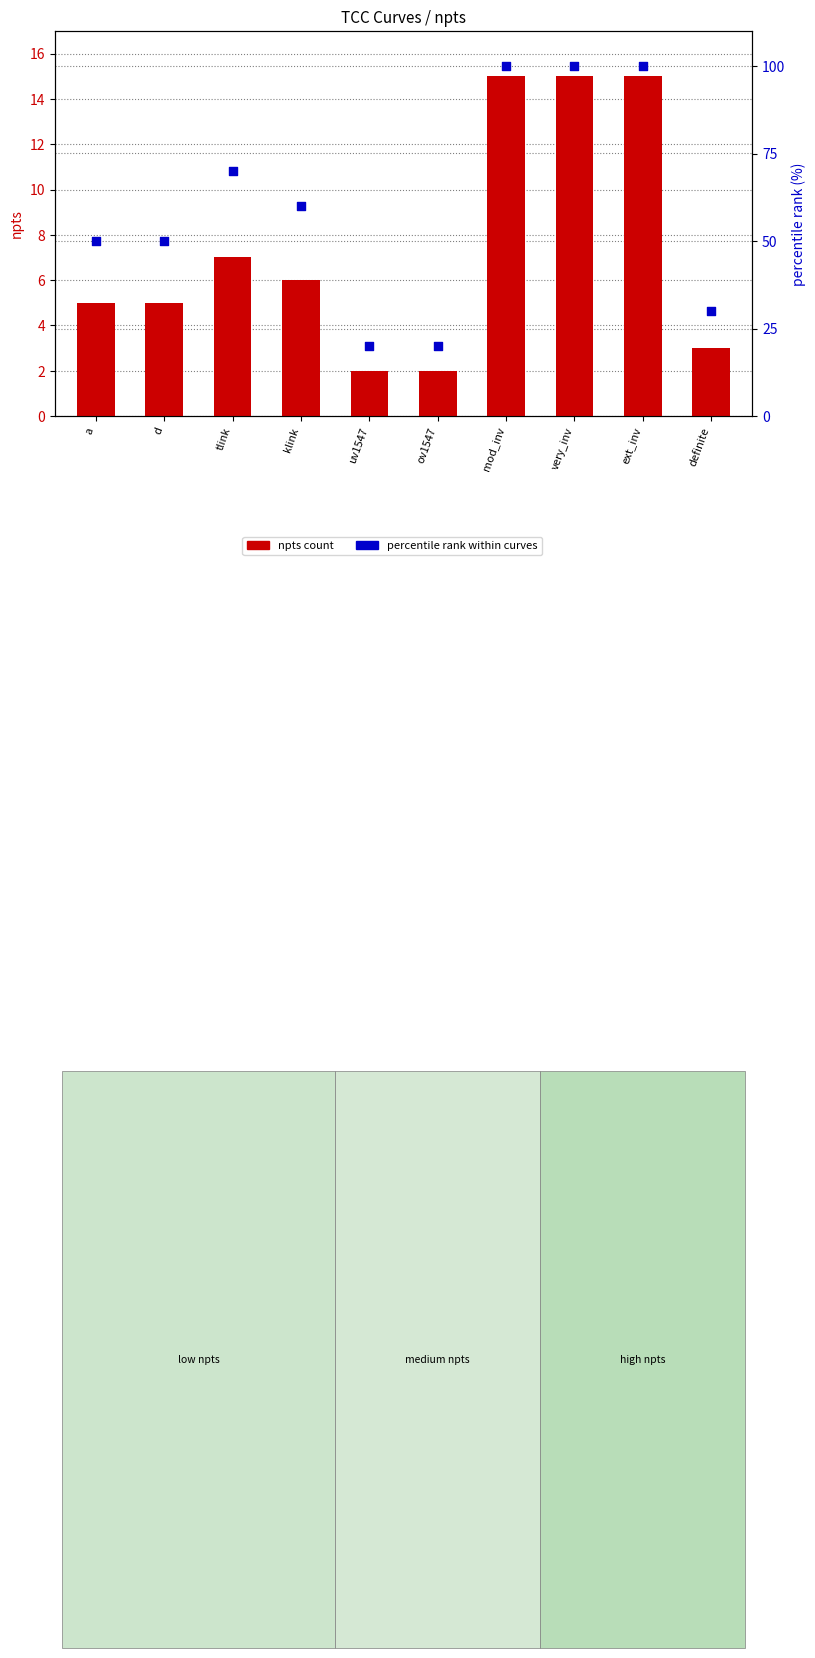

At how many categories does at least one series exceed 18?

10